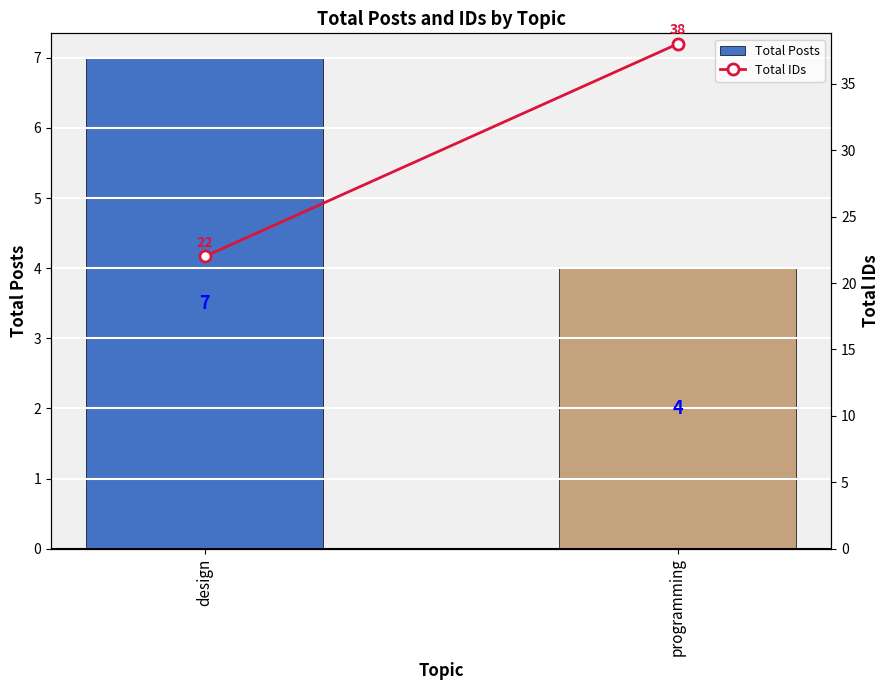

What is the sum of the Total Posts values at design and programming?

11